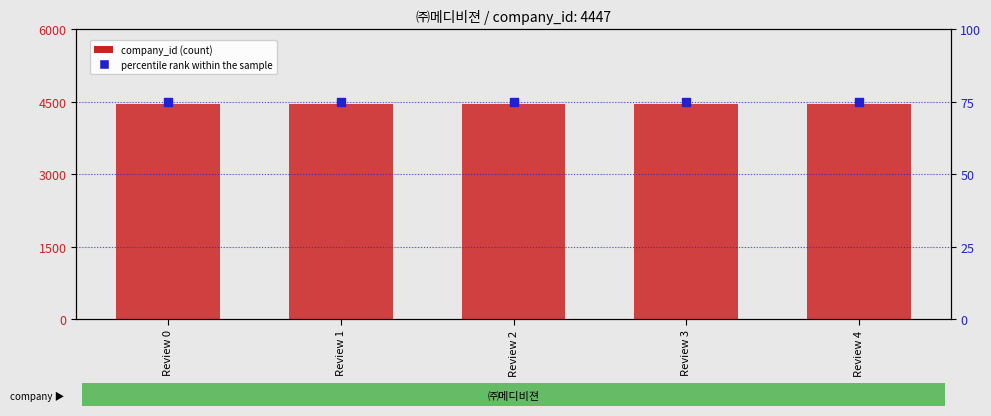

At how many categories does at least one series exceed 3175?

5